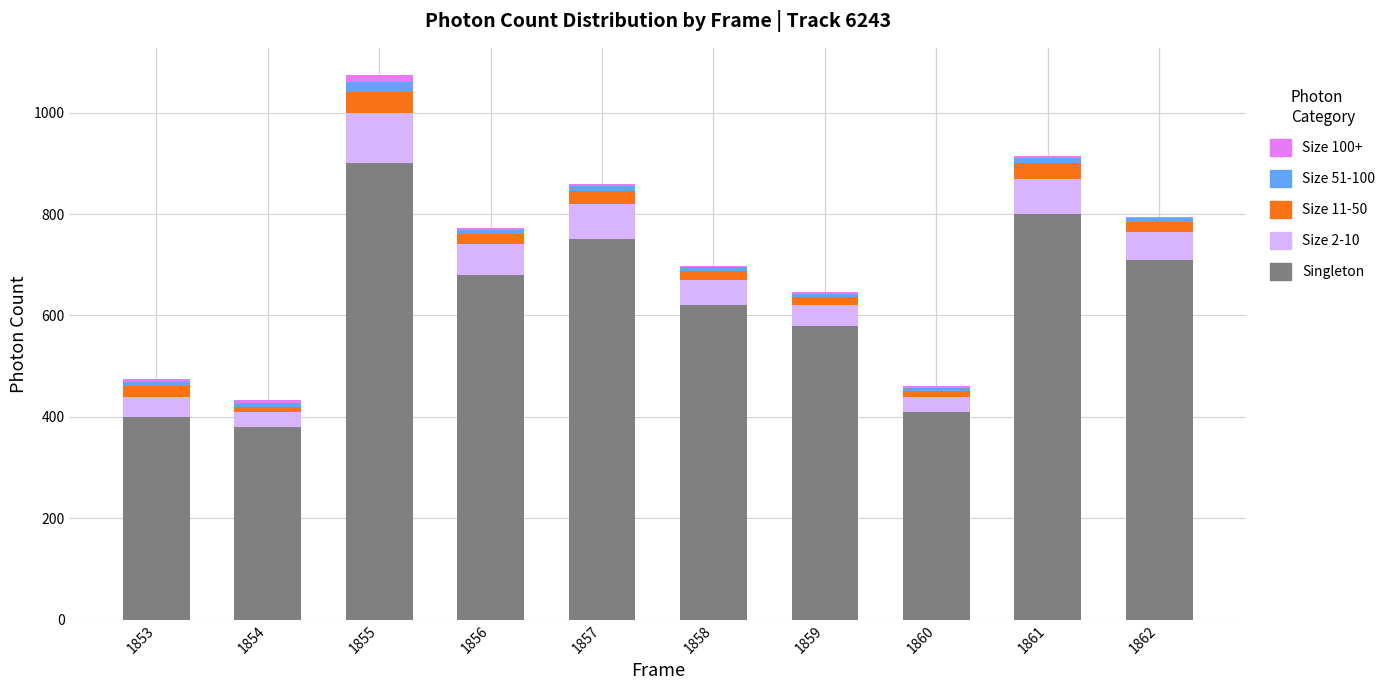

The value of Singleton at 1857 is 750.0. True or false?

True